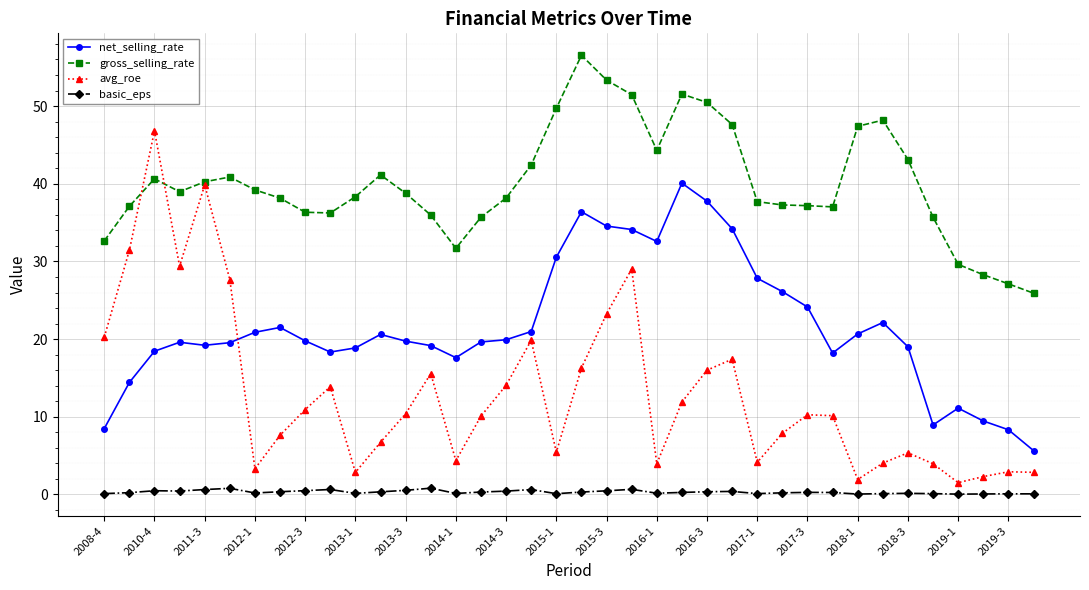

Which series has the largest total across all categories?

gross_selling_rate